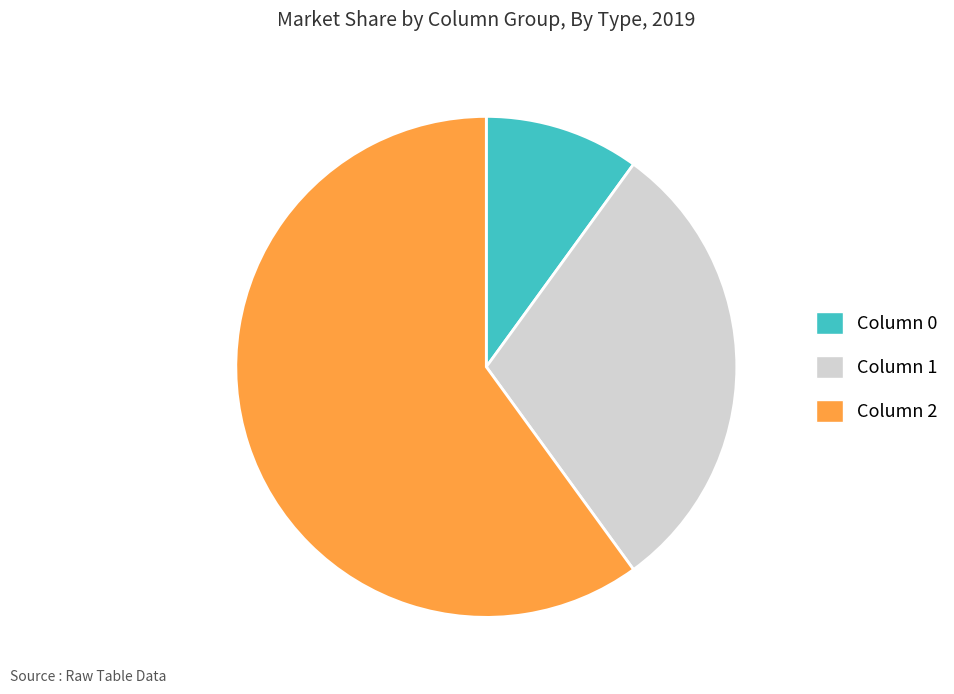

Approximately how many times larger is the value at Column 1 compared to Column 2?

0.5